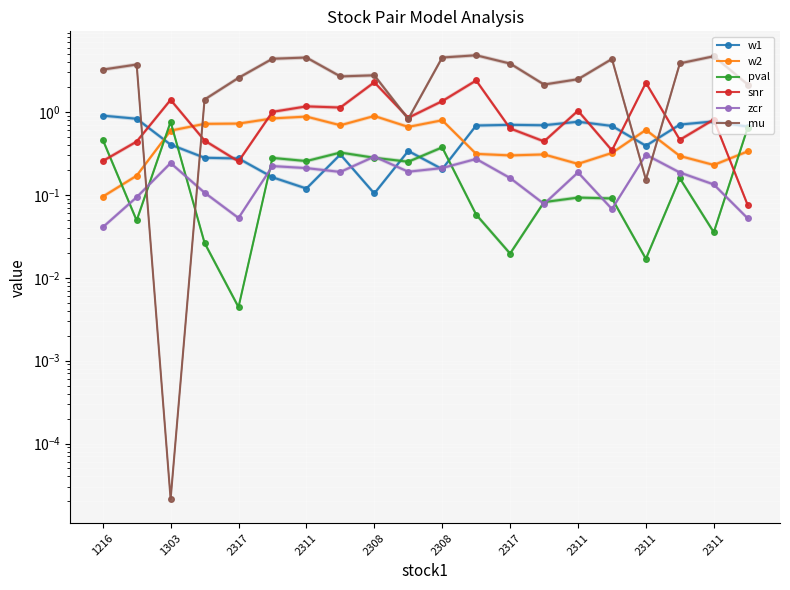

At 2308, list the series in order from largest to smallest.

mu, snr, w2, zcr, pval, w1